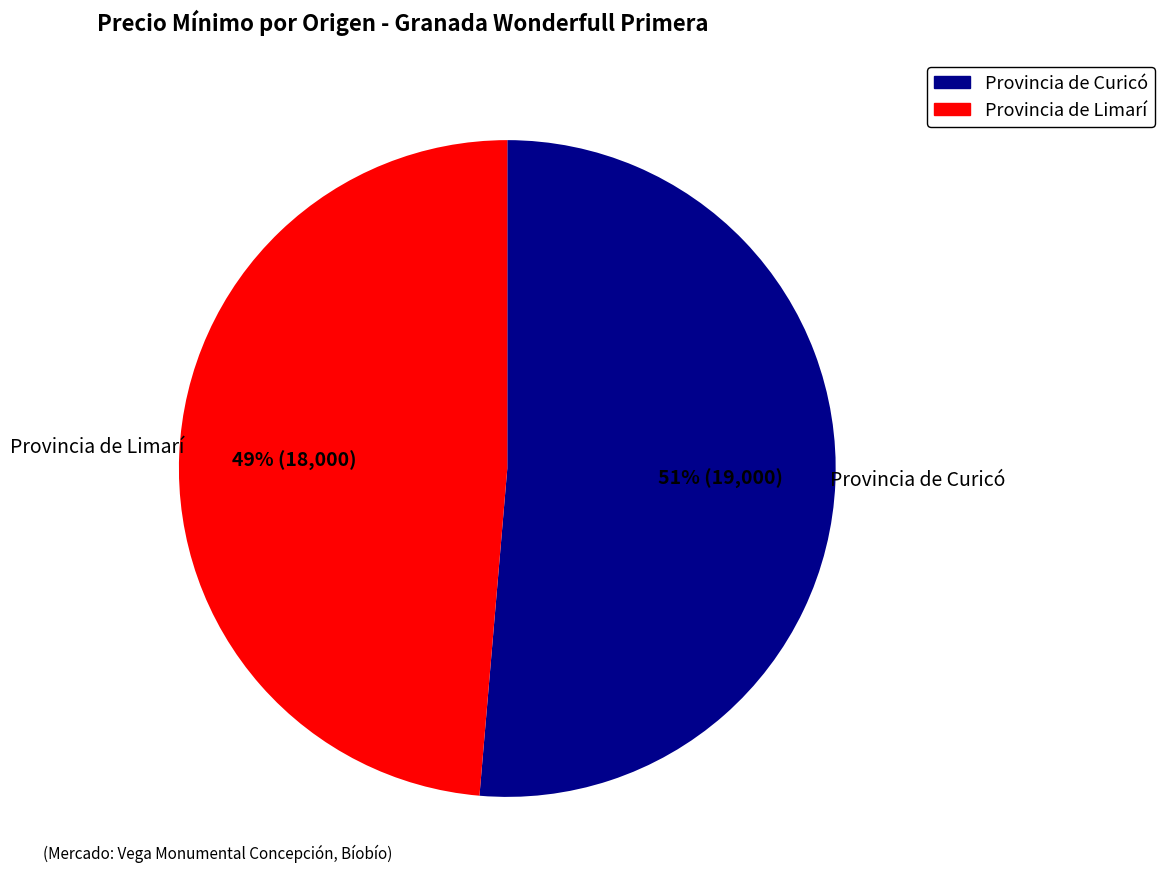

Does any single category account for the majority?

Yes